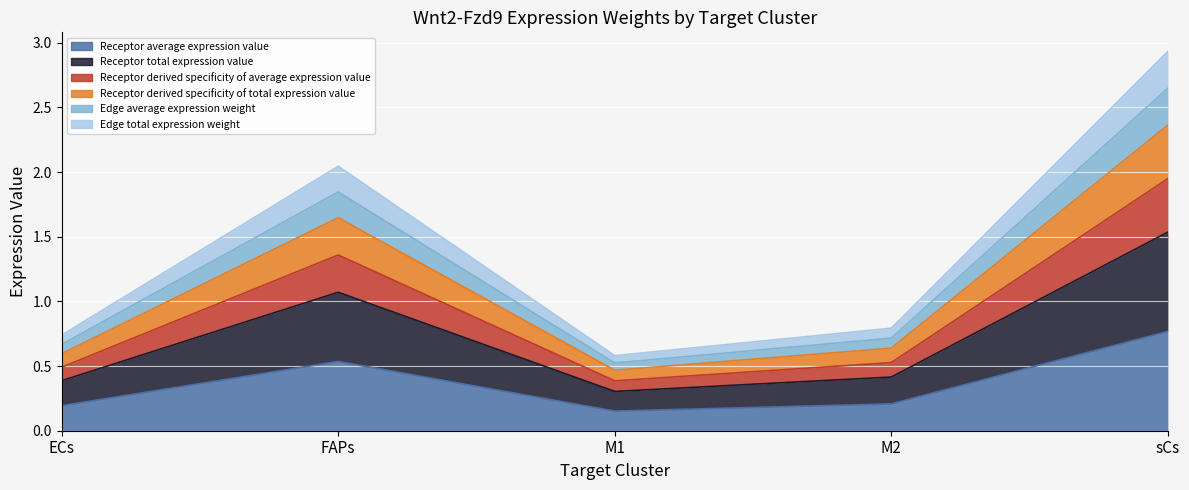

Which series changed the most between ECs and M2?

Edge total expression weight